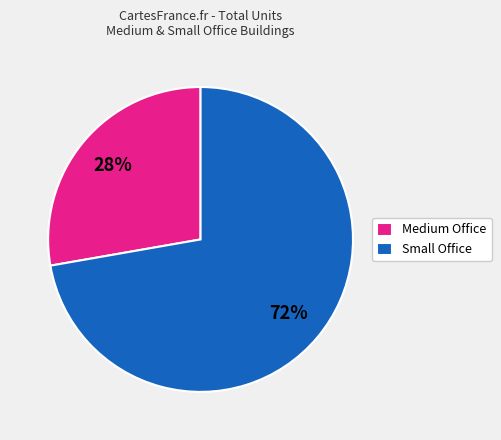

Does any single category account for the majority?

Yes